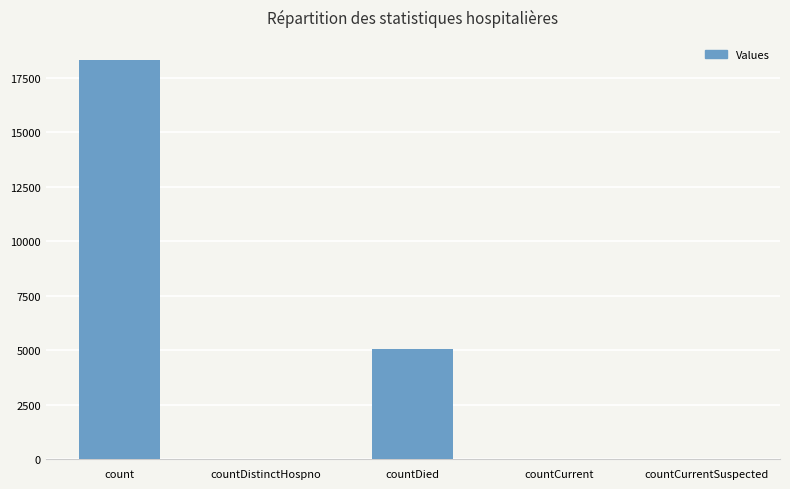

What is the sum of all values?

23454